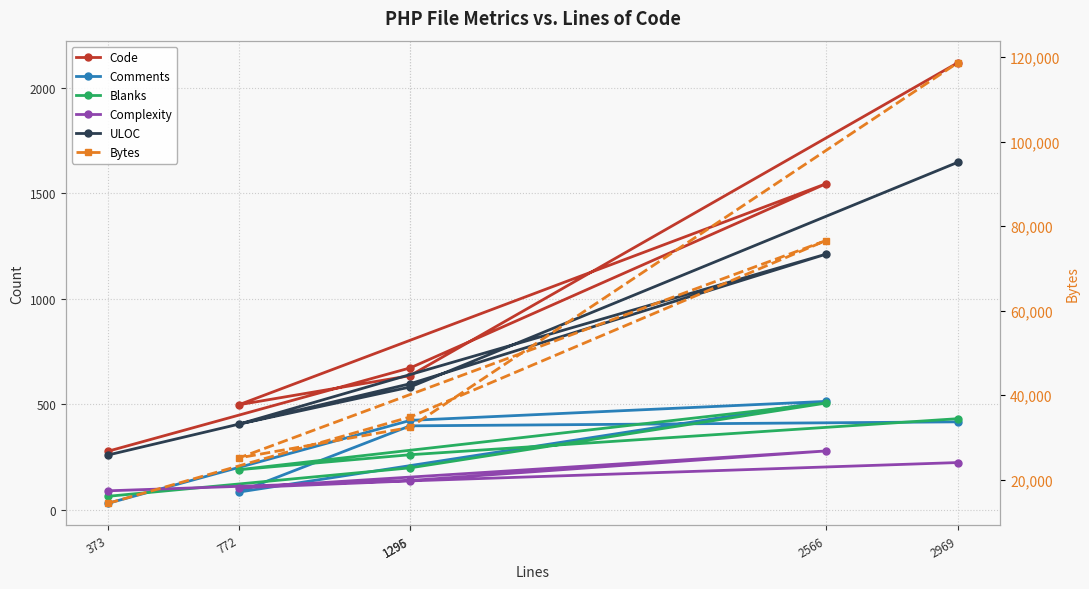

True or false: ULOC and Bytes cross at least once.

False